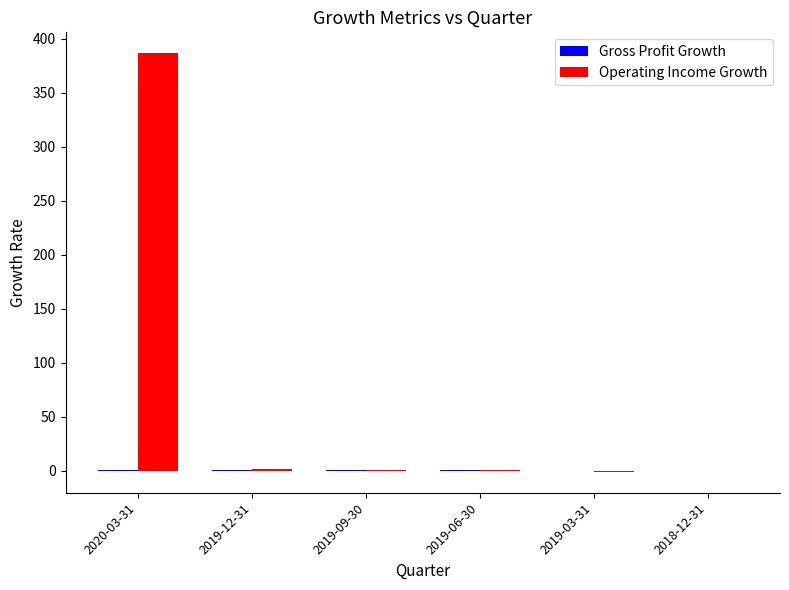

Where is Operating Income Growth nearest to the value 192?

2019-12-31